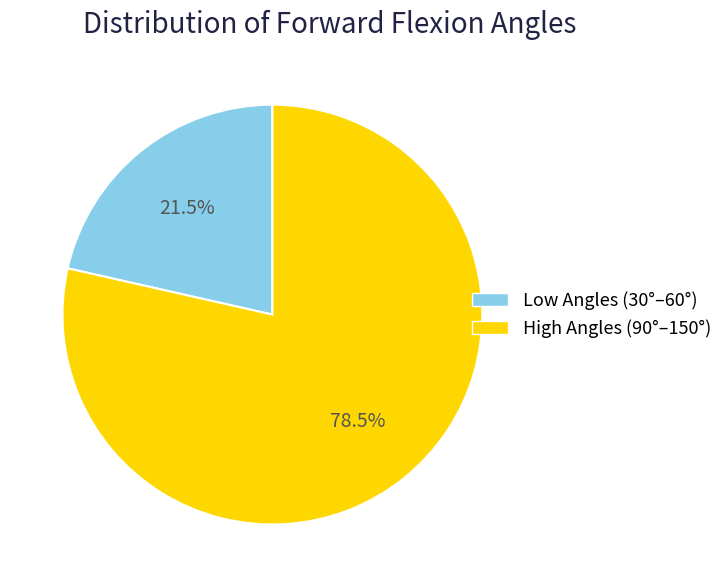

Is there any slice that represents more than half of the pie?

Yes